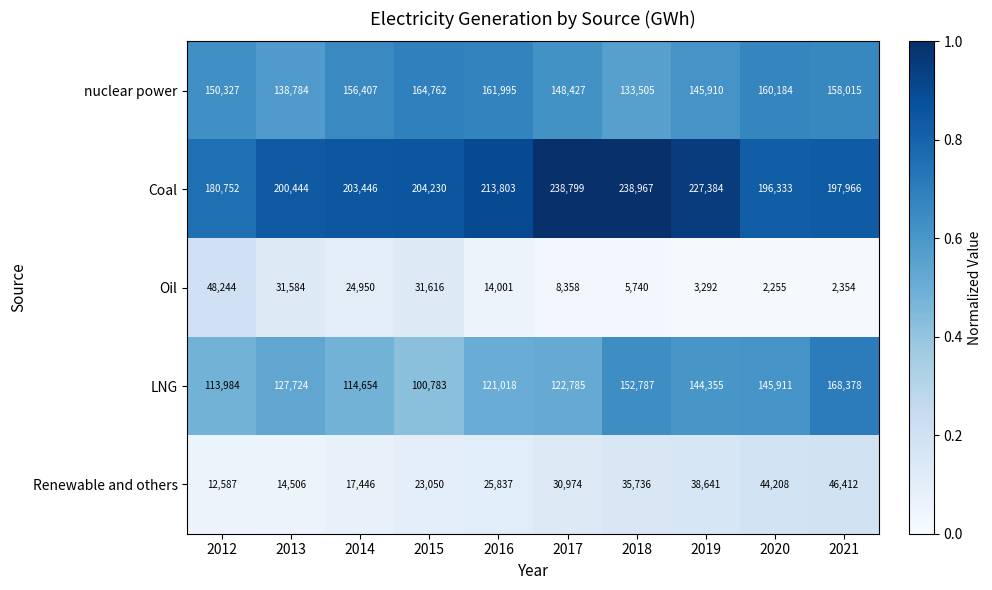

What is the difference between the Coal values at 2016 and 2020?

17470